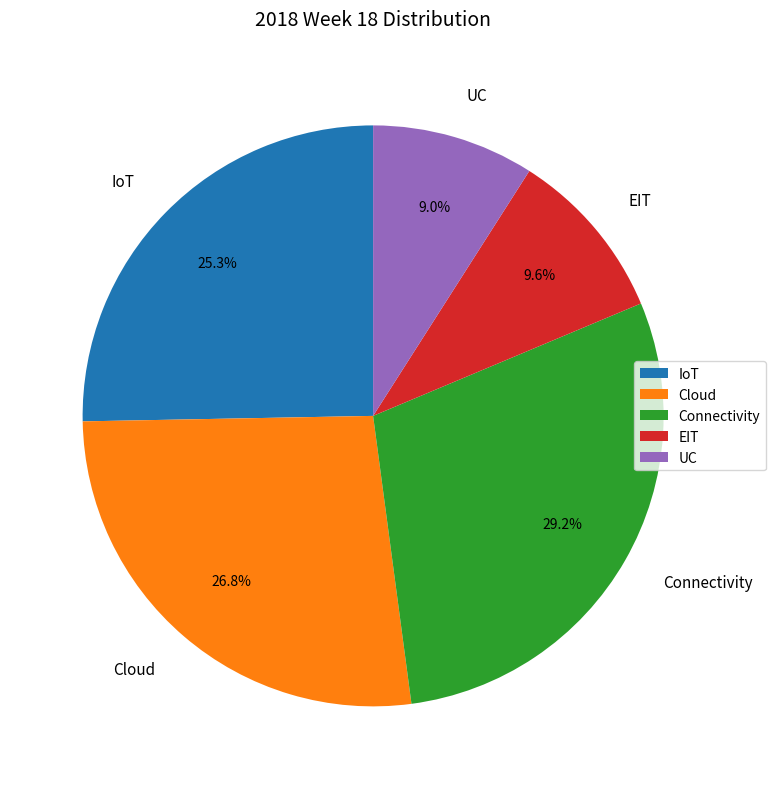

Count the number of slices in the pie.

5